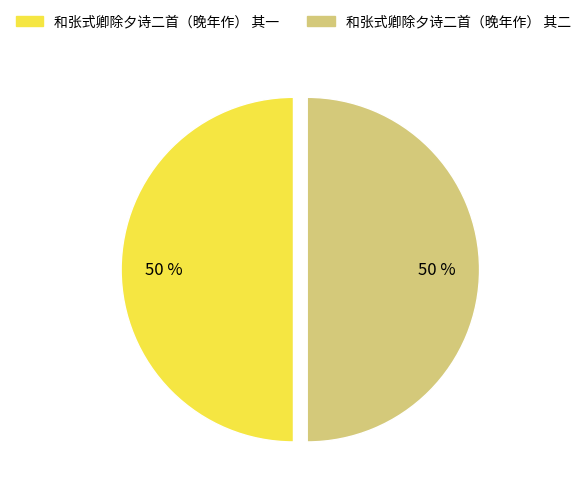

To the nearest percent, what percentage of the pie is 和张式卿除夕诗二首（晚年作） 其一?

50%